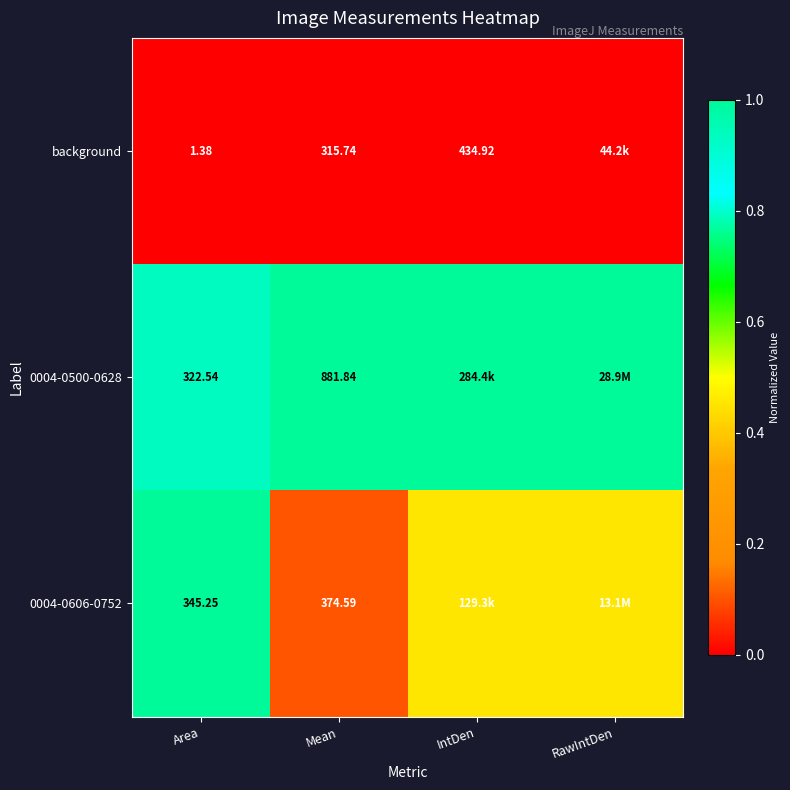

Count the number of data series in this chart.

3